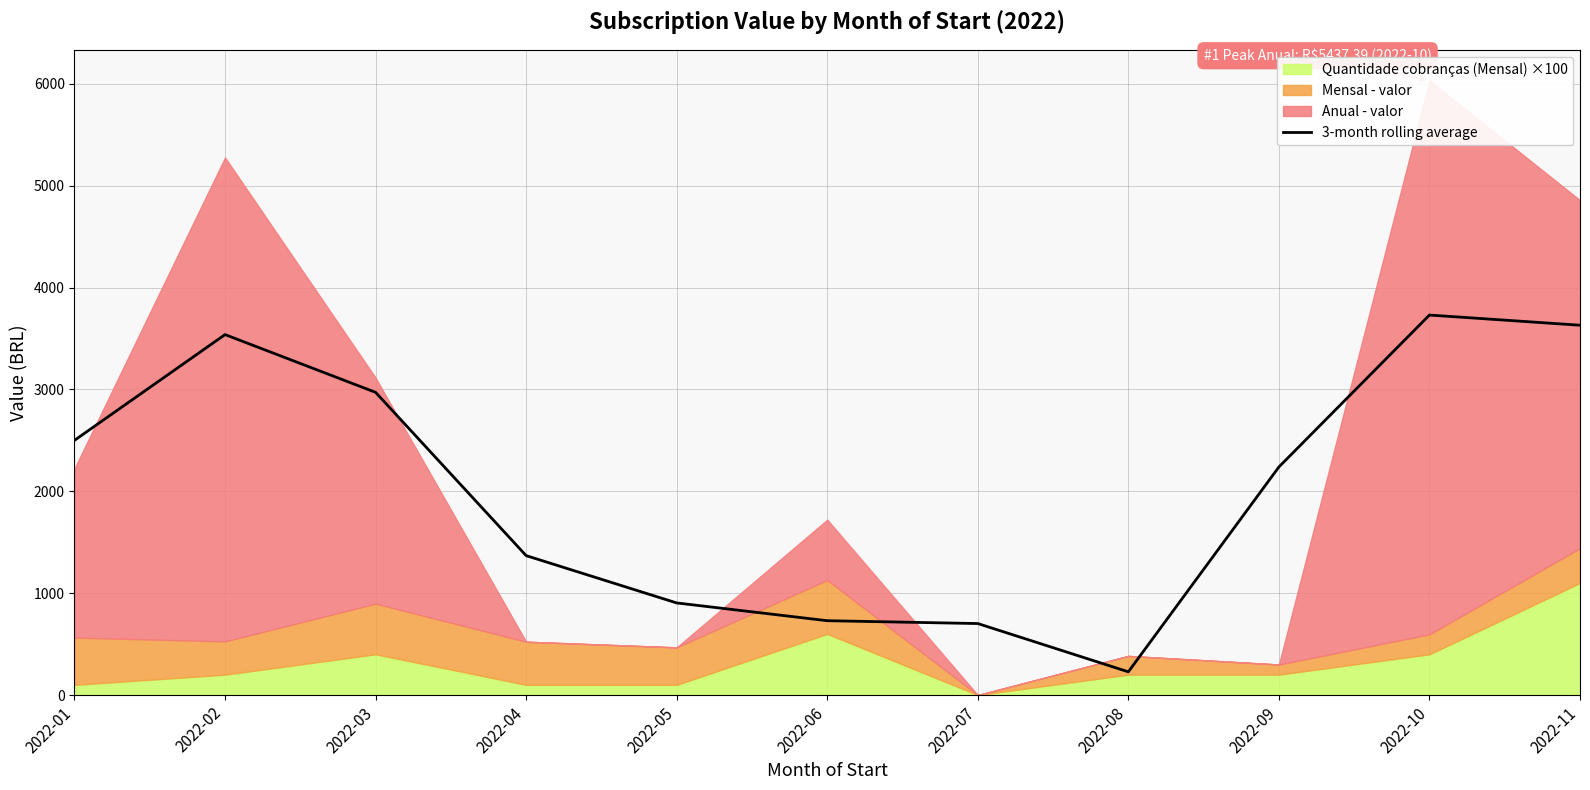

Which category has the highest value across all series?

2022-10